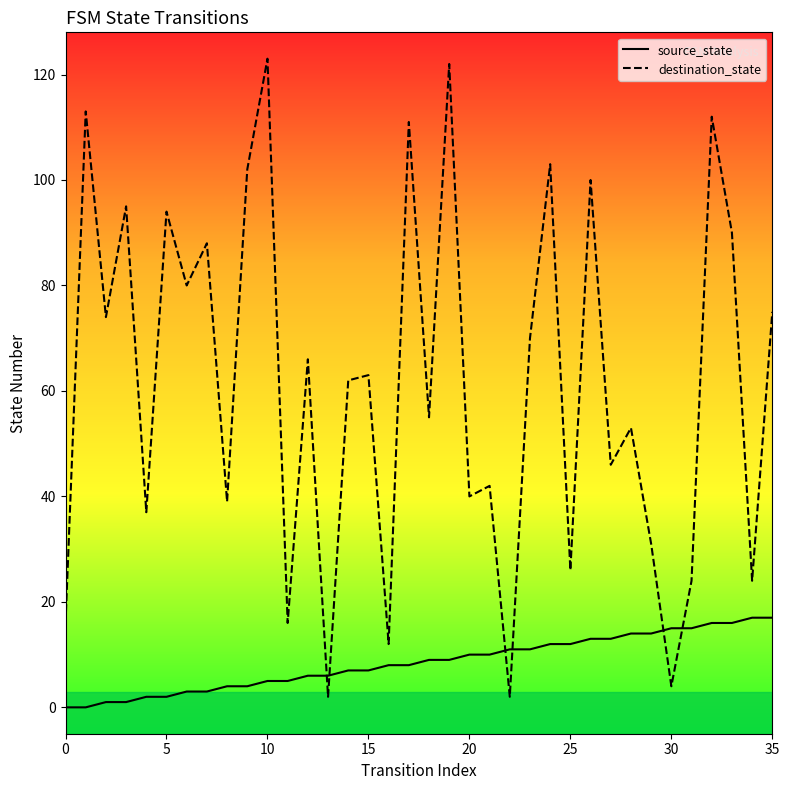

How many data points in source_state are above 9?

16